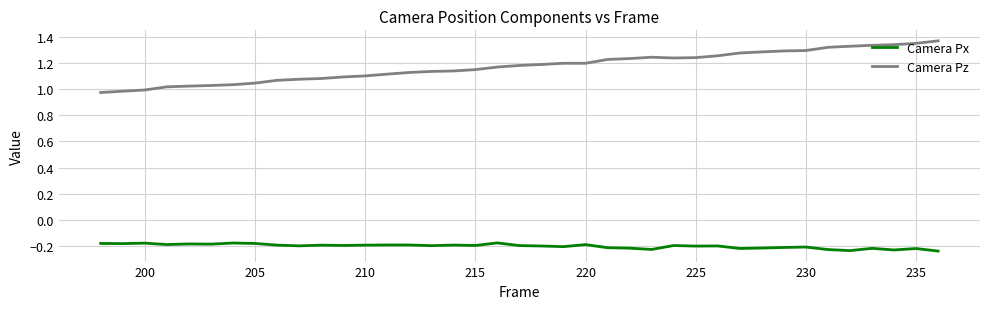

Which series has the largest range (max minus min)?

Camera Pz